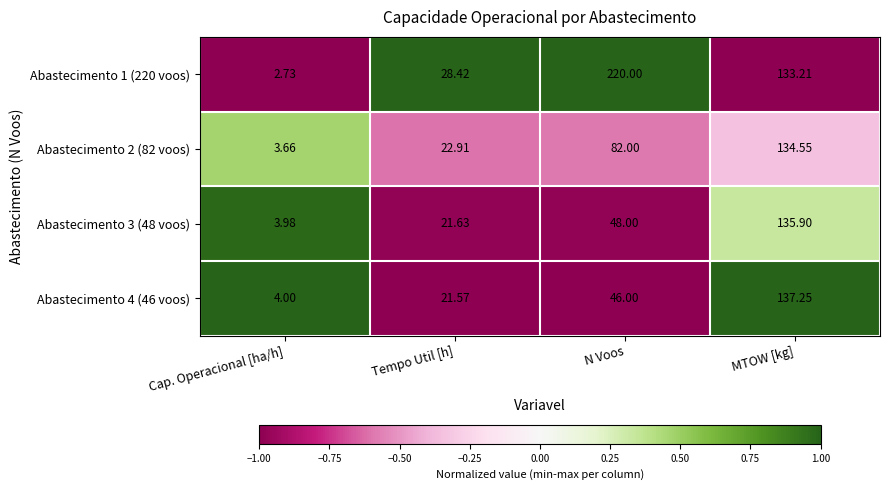

What is the total value across all series at N Voos?

396.0